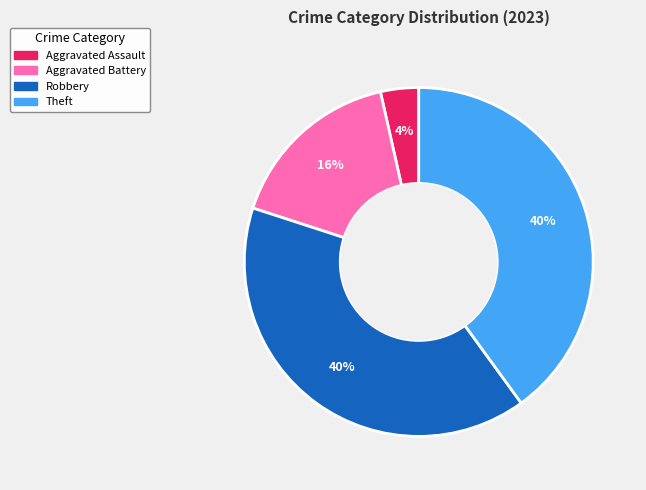

To the nearest percent, what is the difference between the largest and smallest slice percentages?

36%